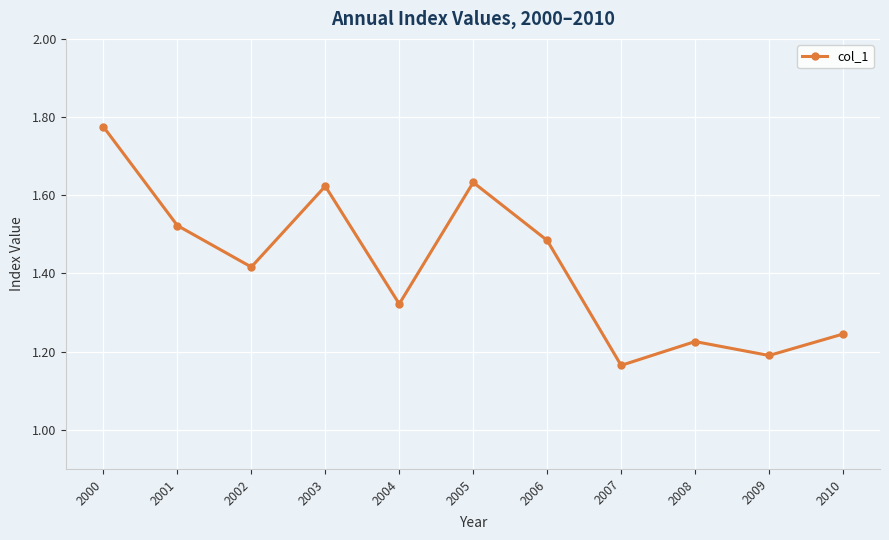

Does the chart display data point markers on the line(s)?

Yes